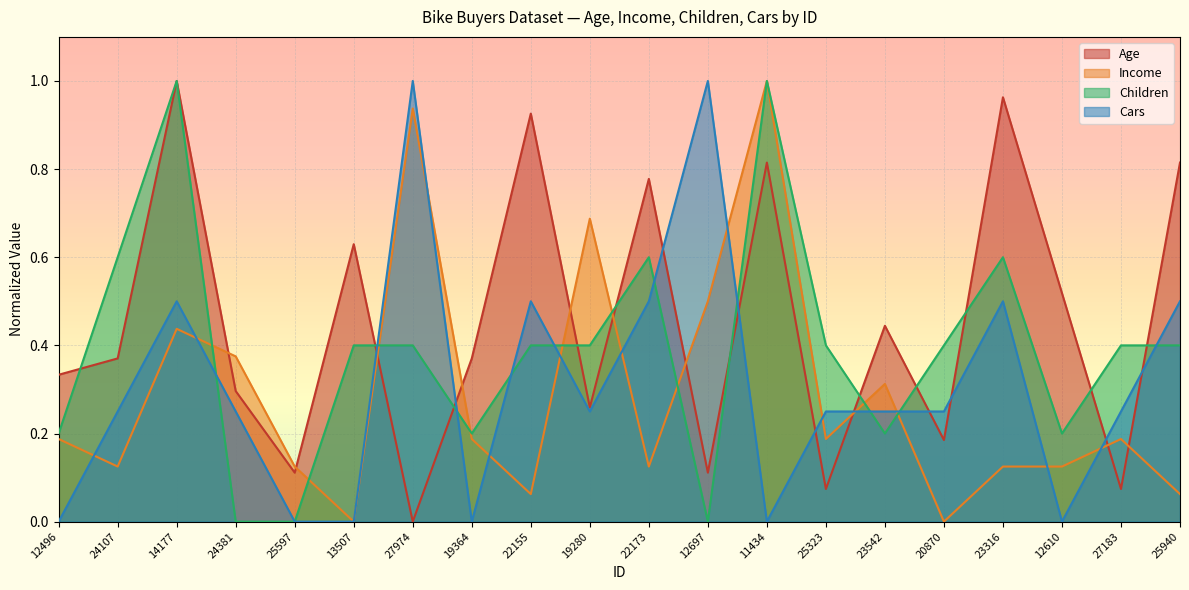

True or false: Children has more than 1 interior local peaks.

True